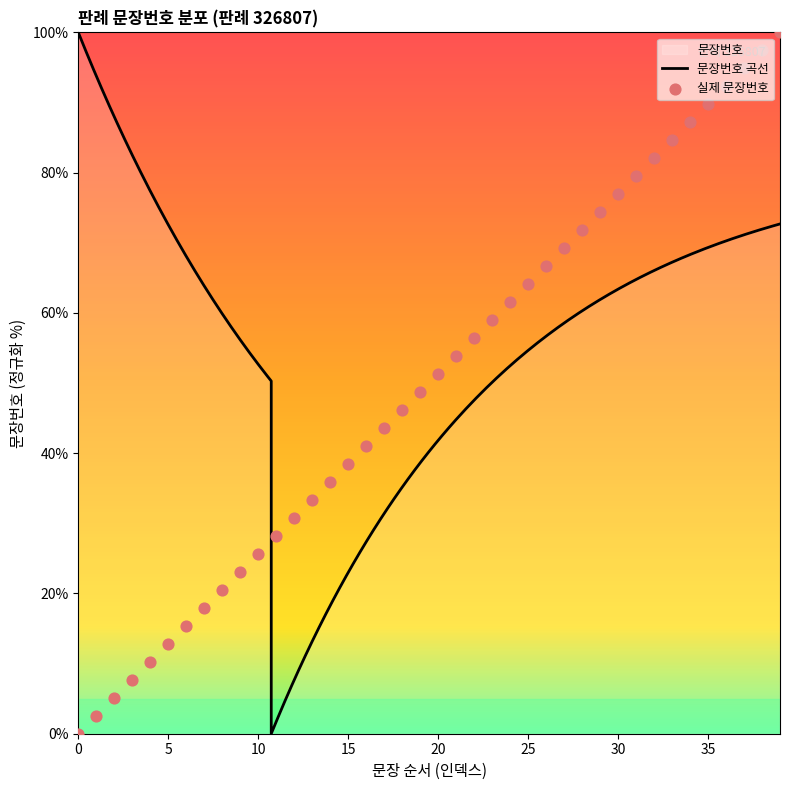

Between 3 and 17, which is larger?

17